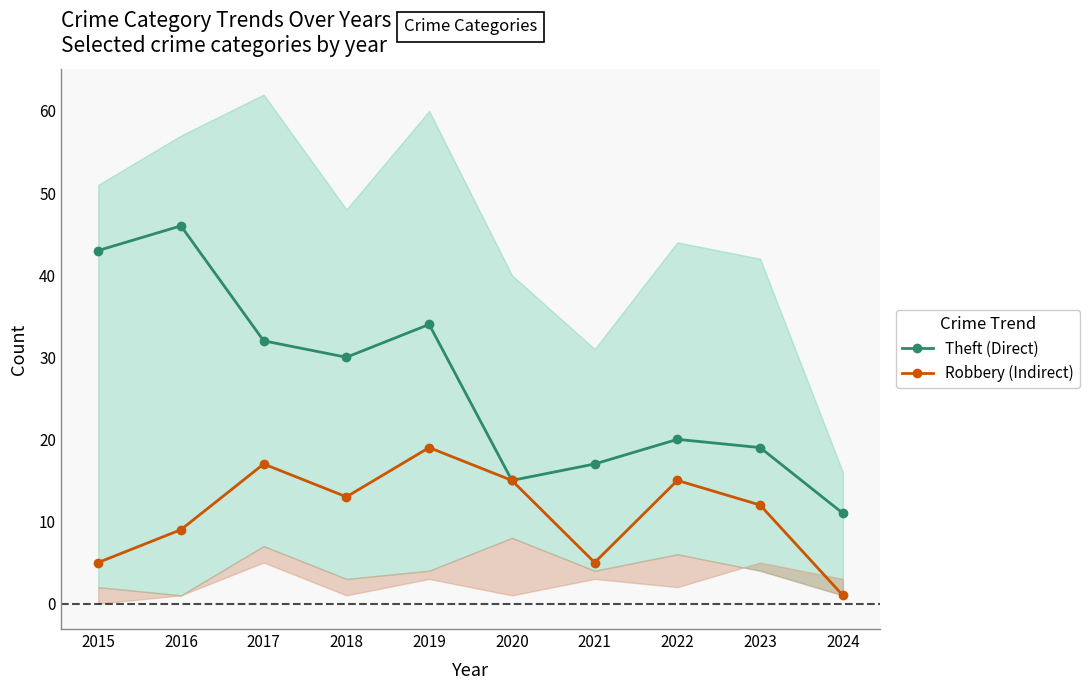

Where is the first local maximum for Robbery (Indirect)?

2017